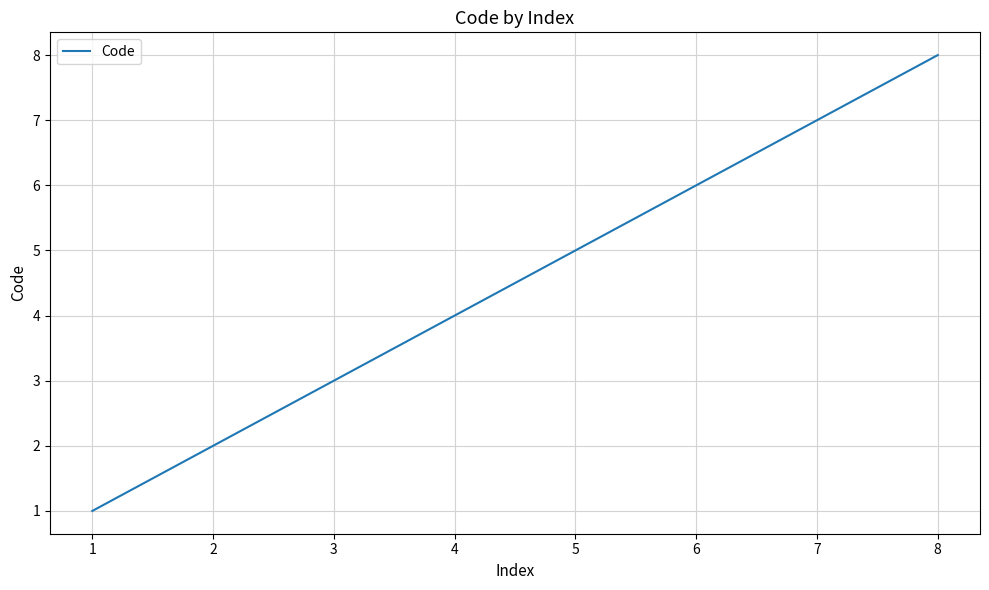

What is the sum of the values at 3 and 6?

9